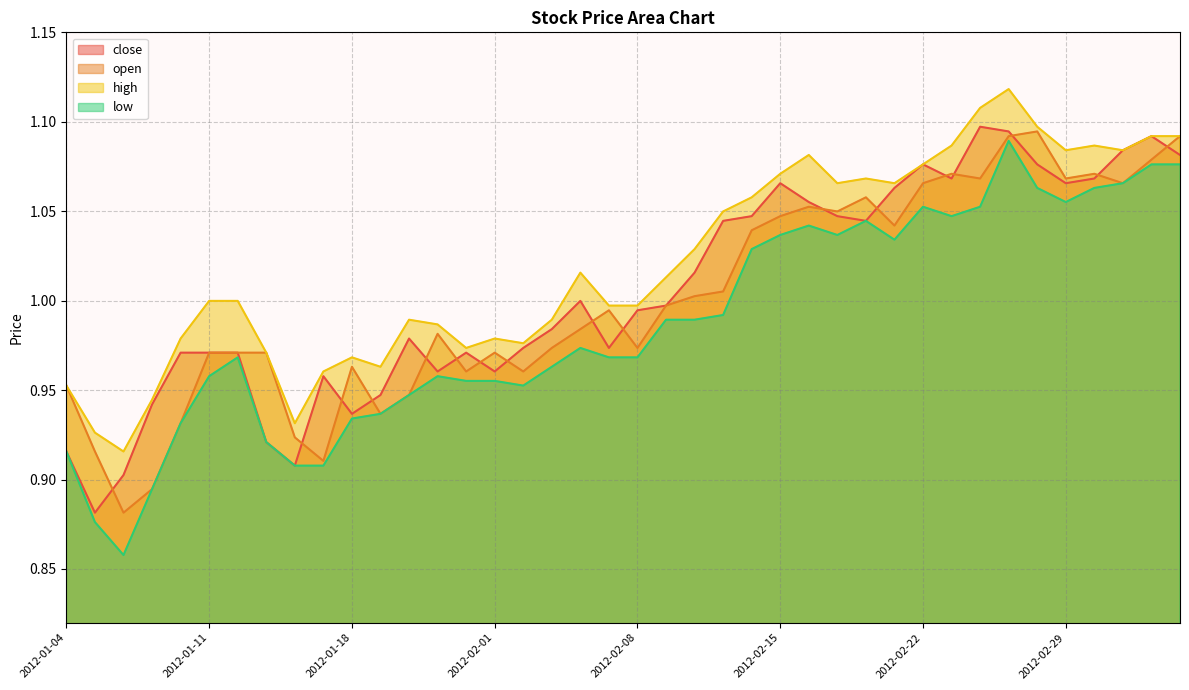

What is the difference between the maximum and minimum values in the low series?

0.2